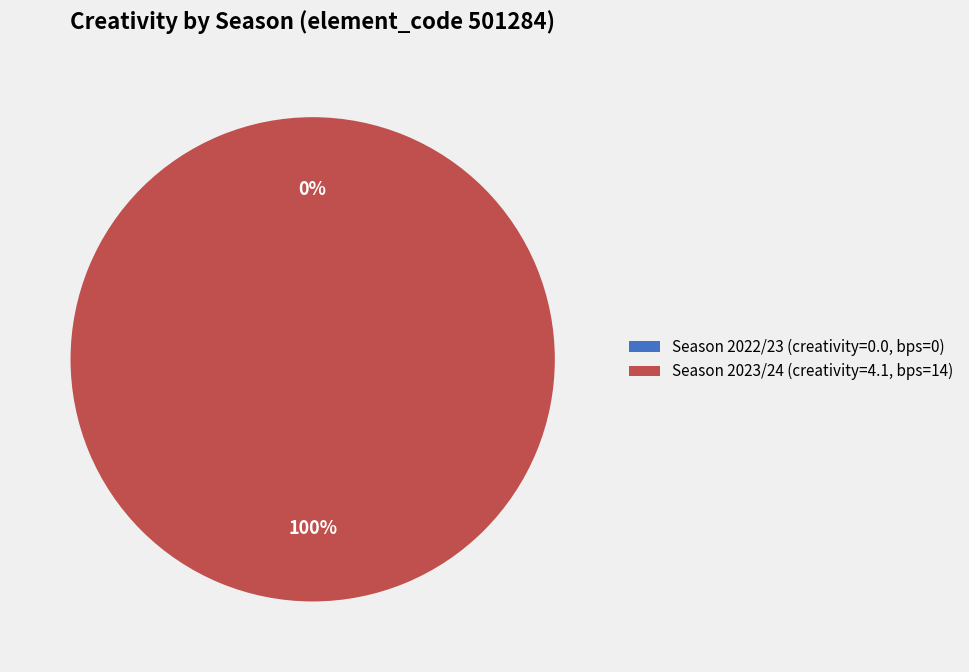

Which category accounts for the majority?

14 (bps=14, season 2023/24)